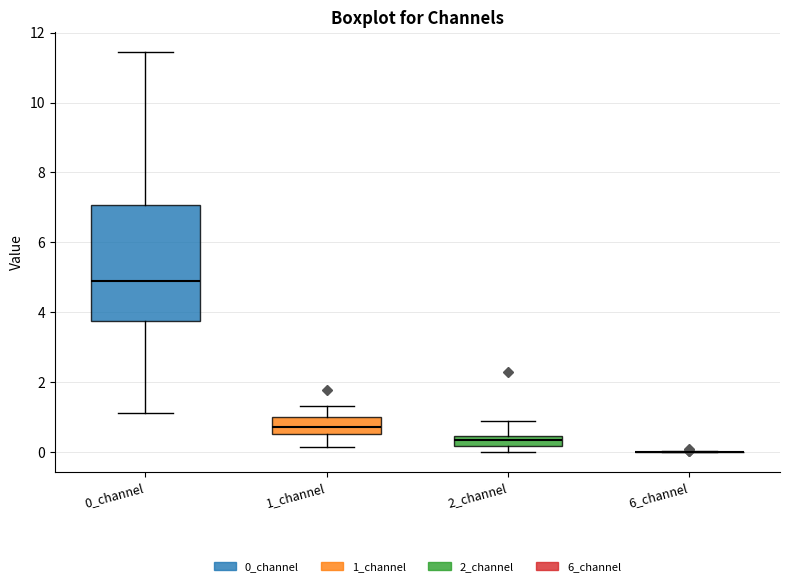

Which box is the tallest, from its lower edge to its upper edge?

0_channel